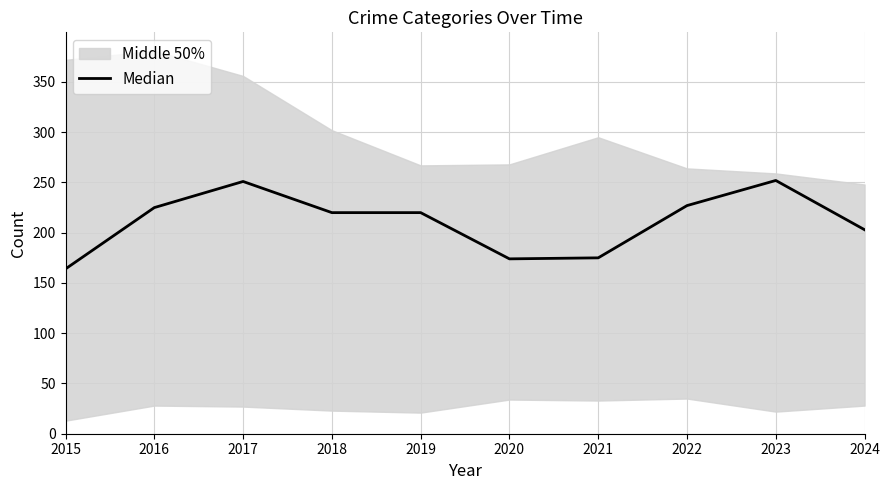

What is the value of the 7th point from the left?

175